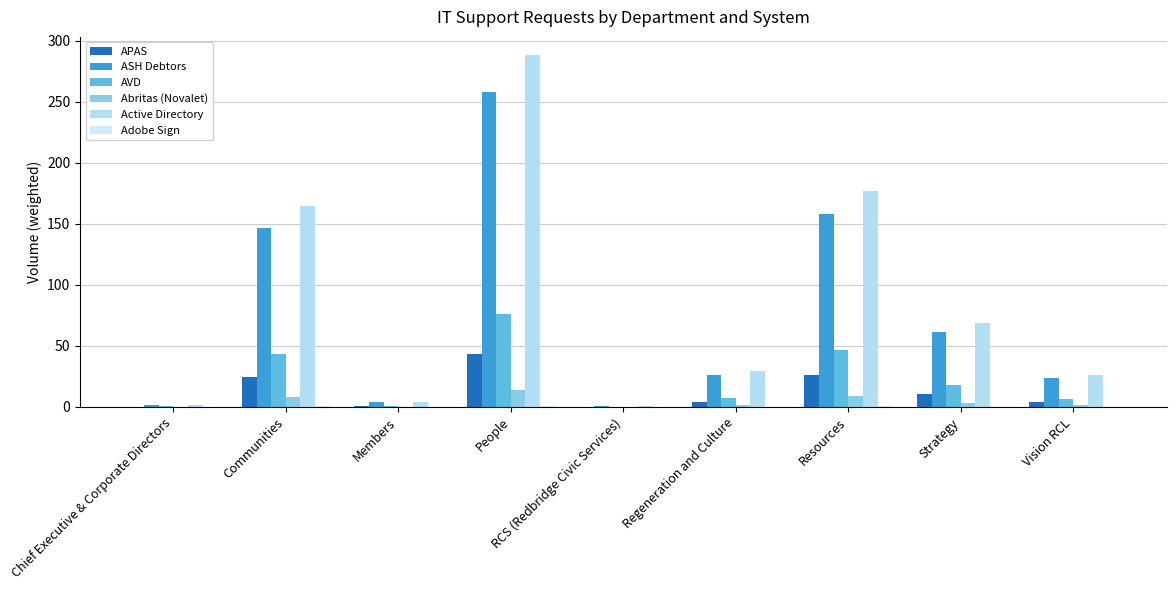

What is the average value of the Adobe Sign series?

0.3